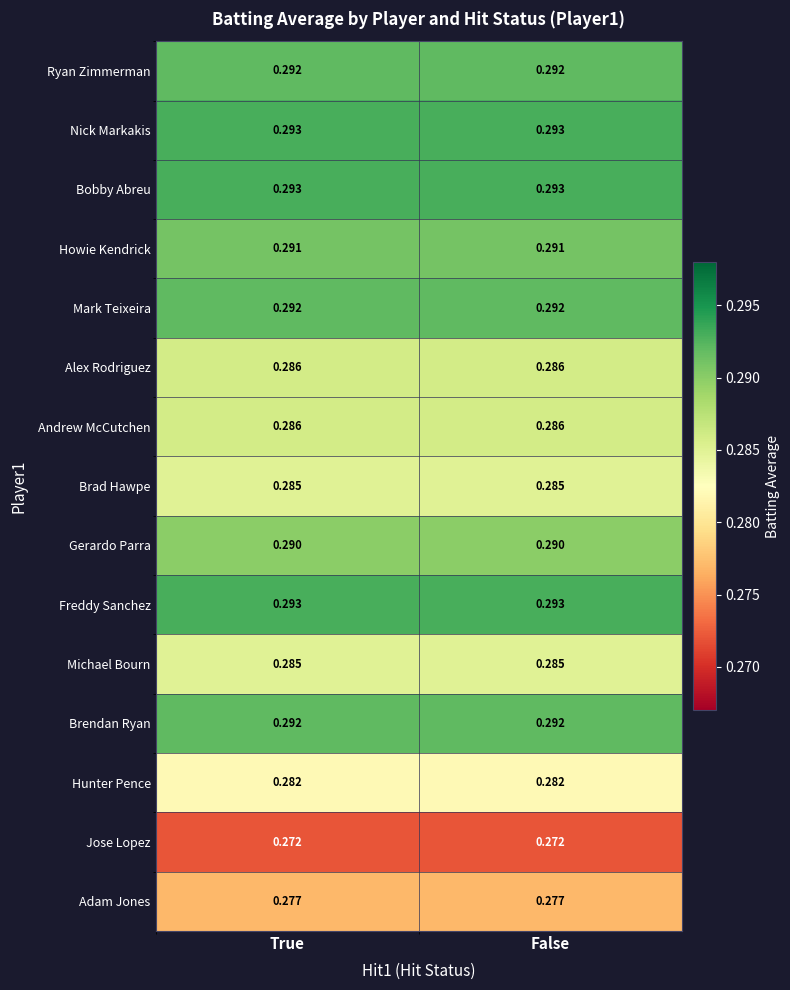

Is the value of Michael Bourn at True greater than the value of Adam Jones at False?

Yes